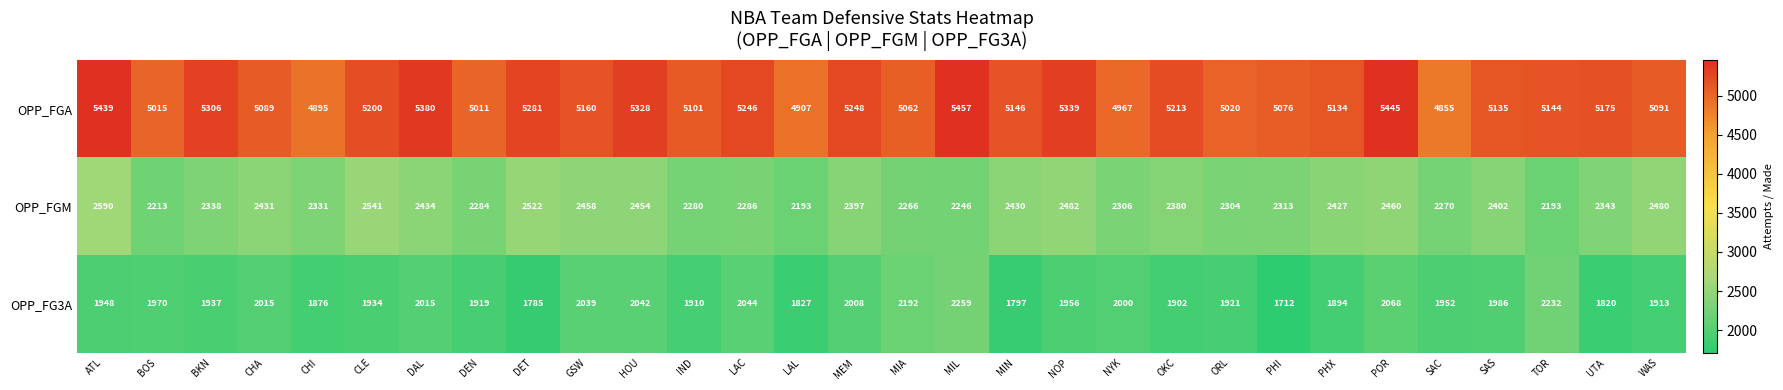

What is the average value of the OPP_FGM series?

2368